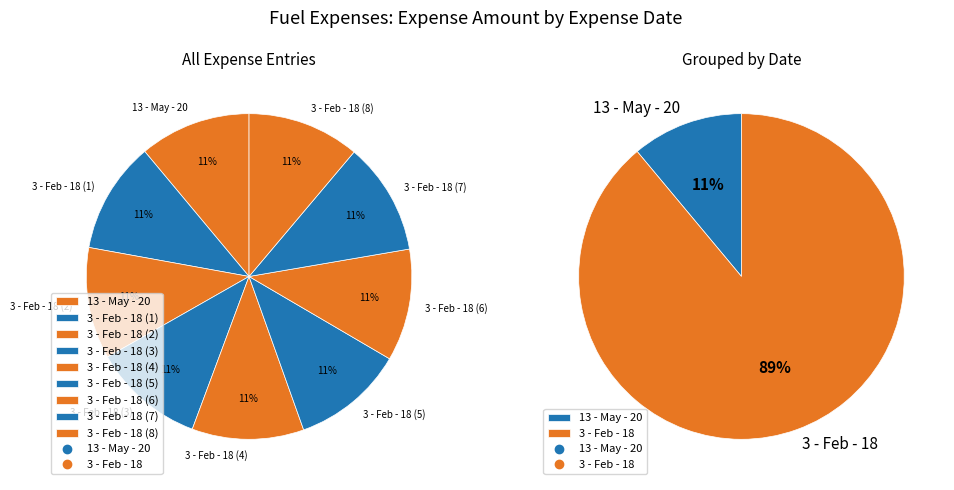

Does Expense Details 5 represent more than half of the total?

No